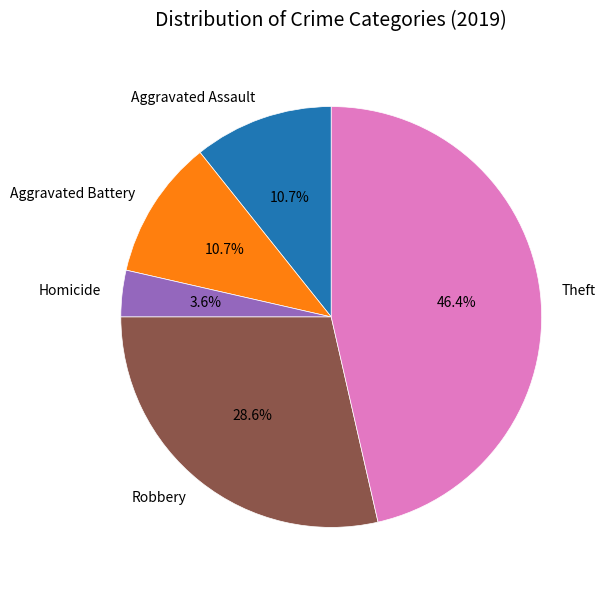

To the nearest percent, what portion does Aggravated Battery represent?

11%